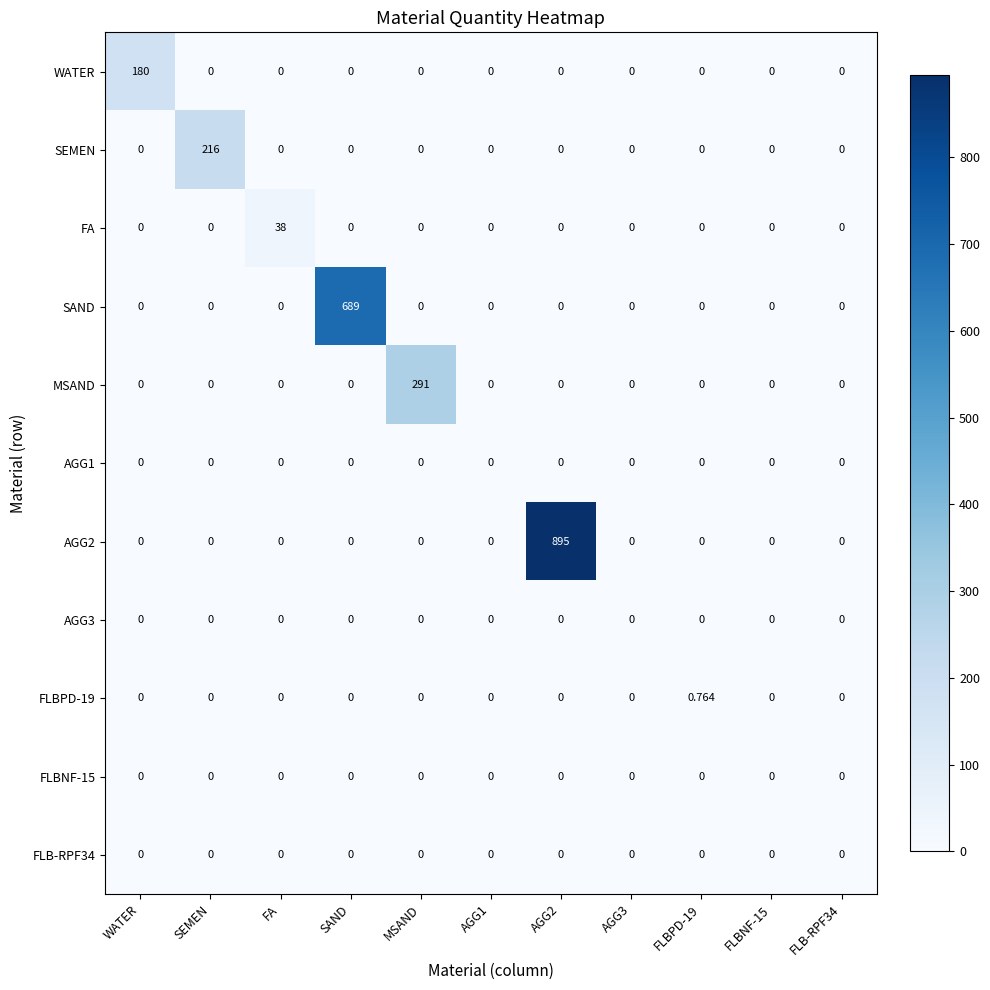

Between SEMEN and MSAND, which series saw the biggest shift?

MSAND